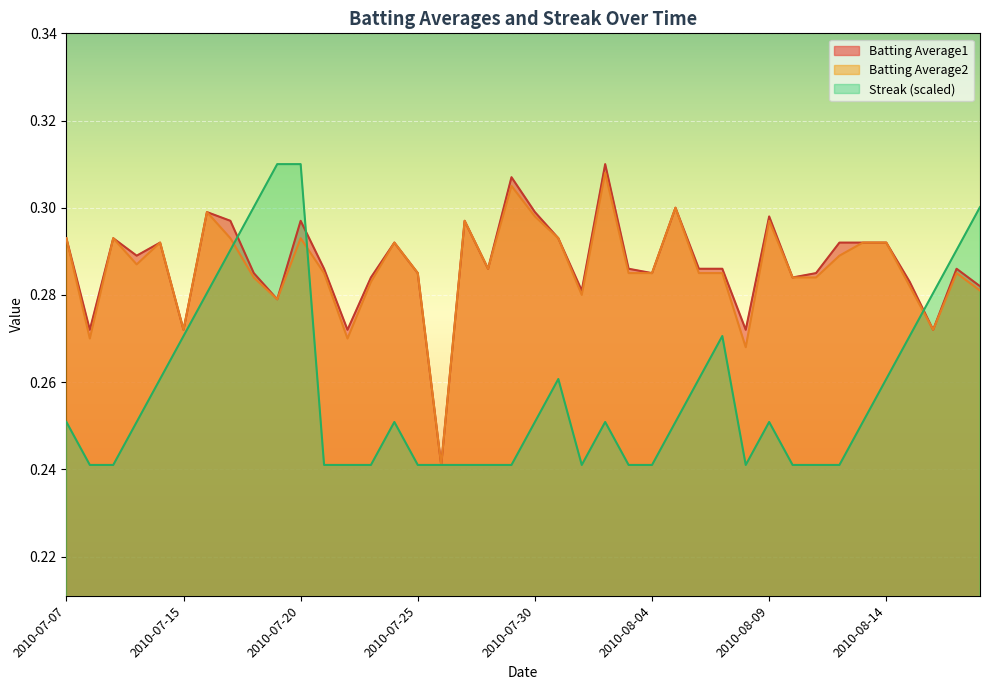

What are all the series names shown in the legend?

Batting Average1, Batting Average2, Streak (scaled)